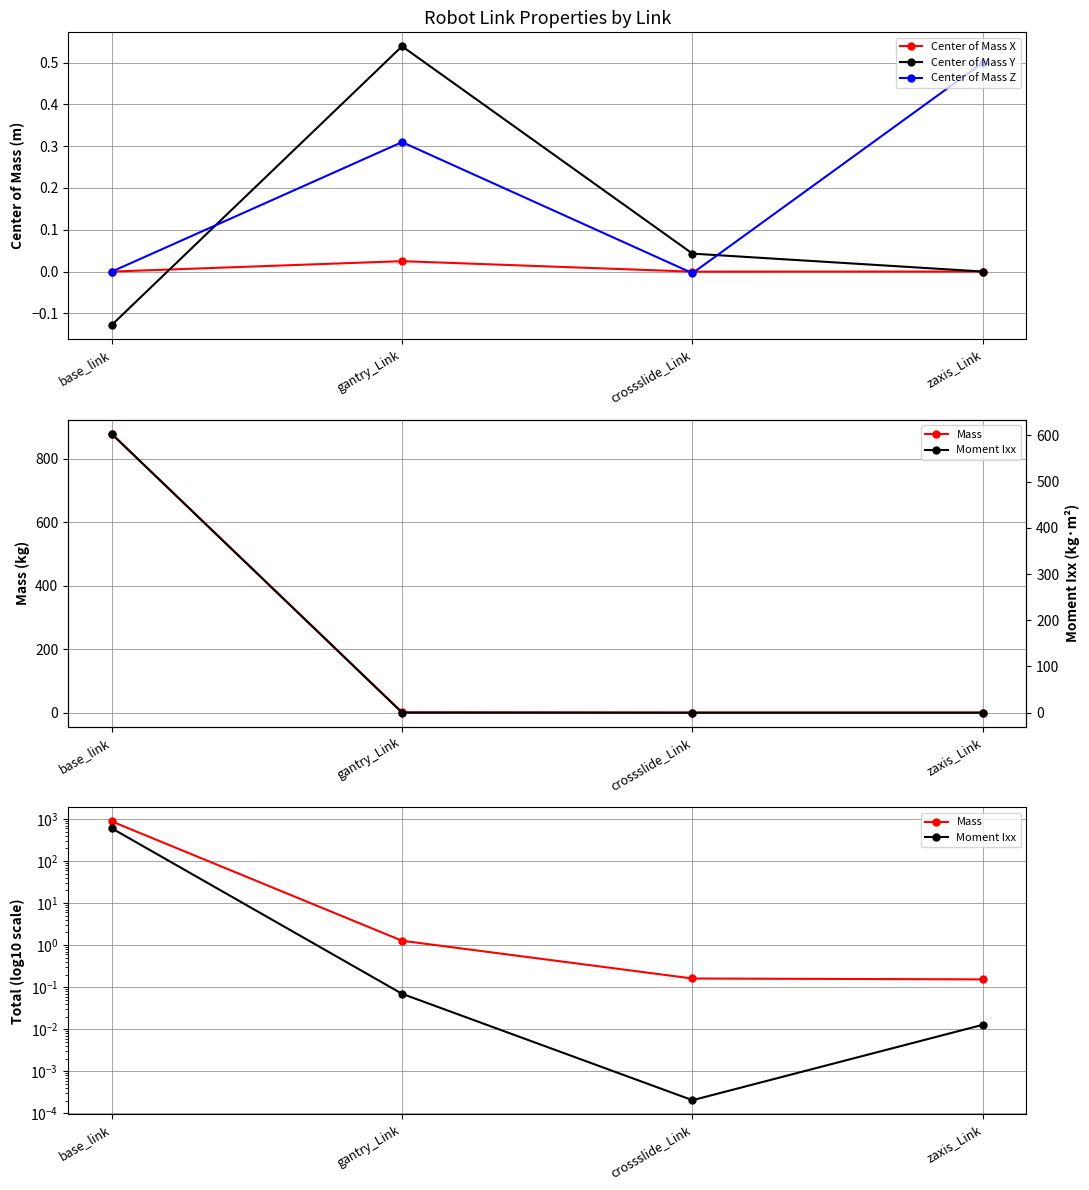

How many interior local valleys does the Center of Mass Z series have?

1